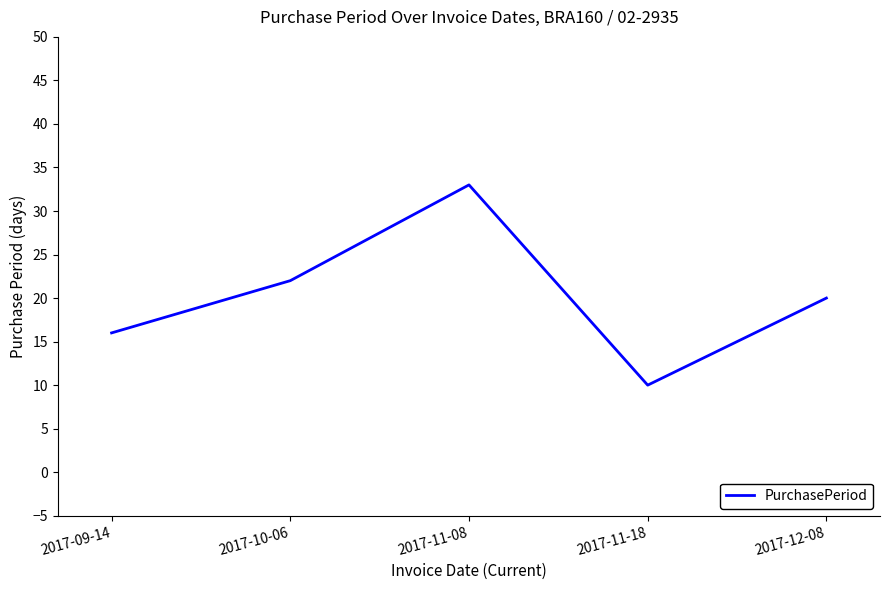

Between 2017-11-18 and 2017-10-06, which is larger?

2017-10-06